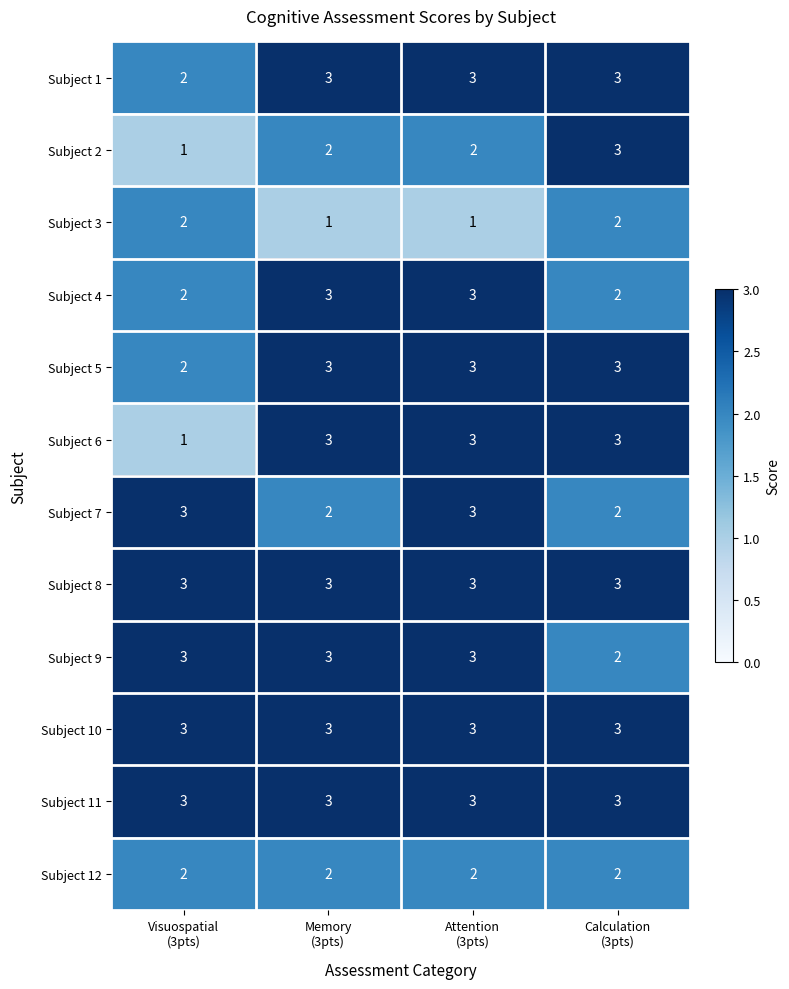

What is the average value of the Subject 5 series?

3